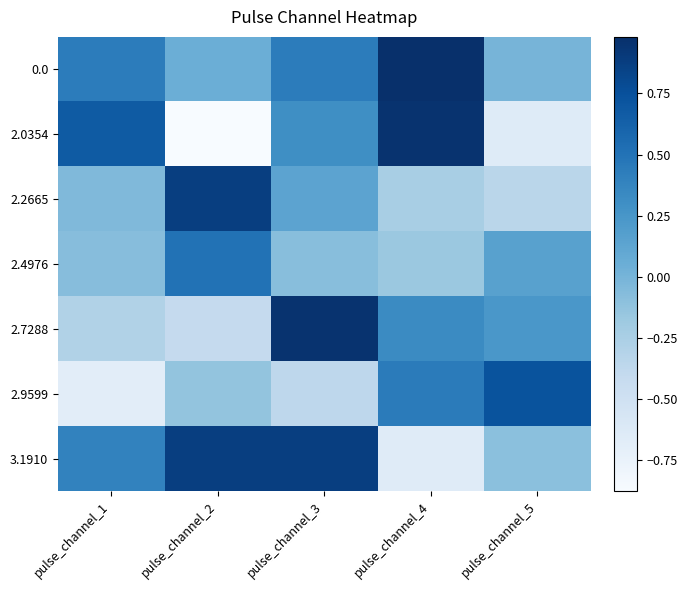

At how many categories does at least one series exceed 0?

5